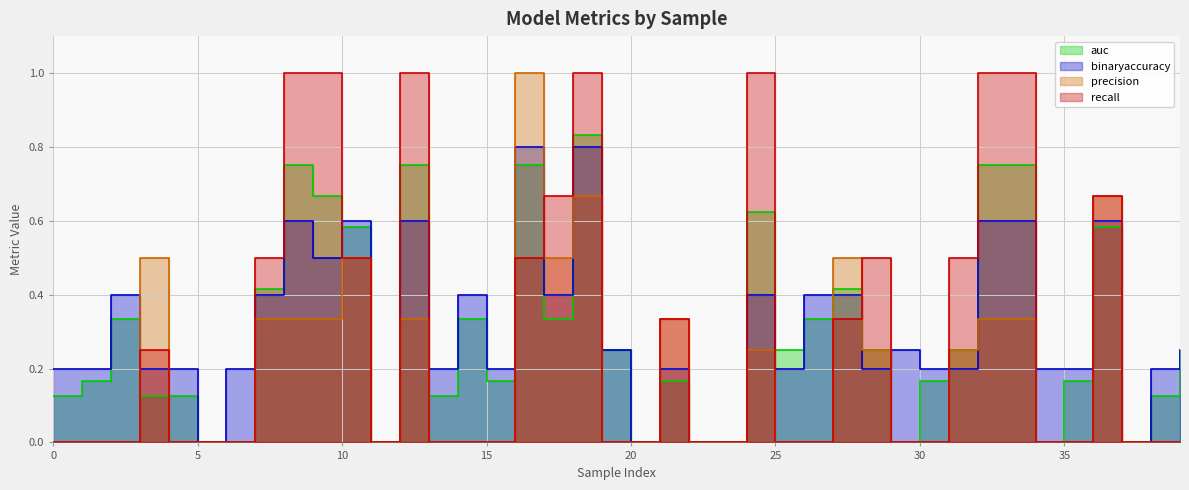

Which series has the largest range (max minus min)?

precision